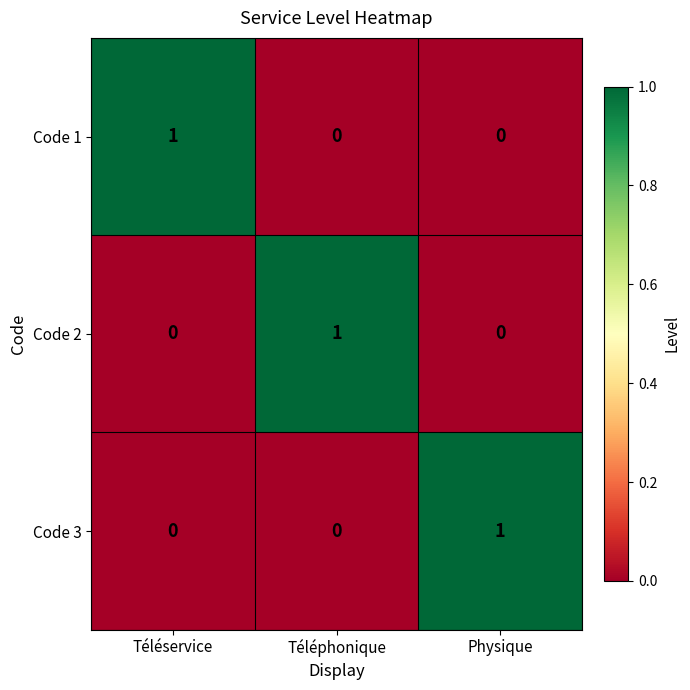

What is the maximum value shown in the chart?

1